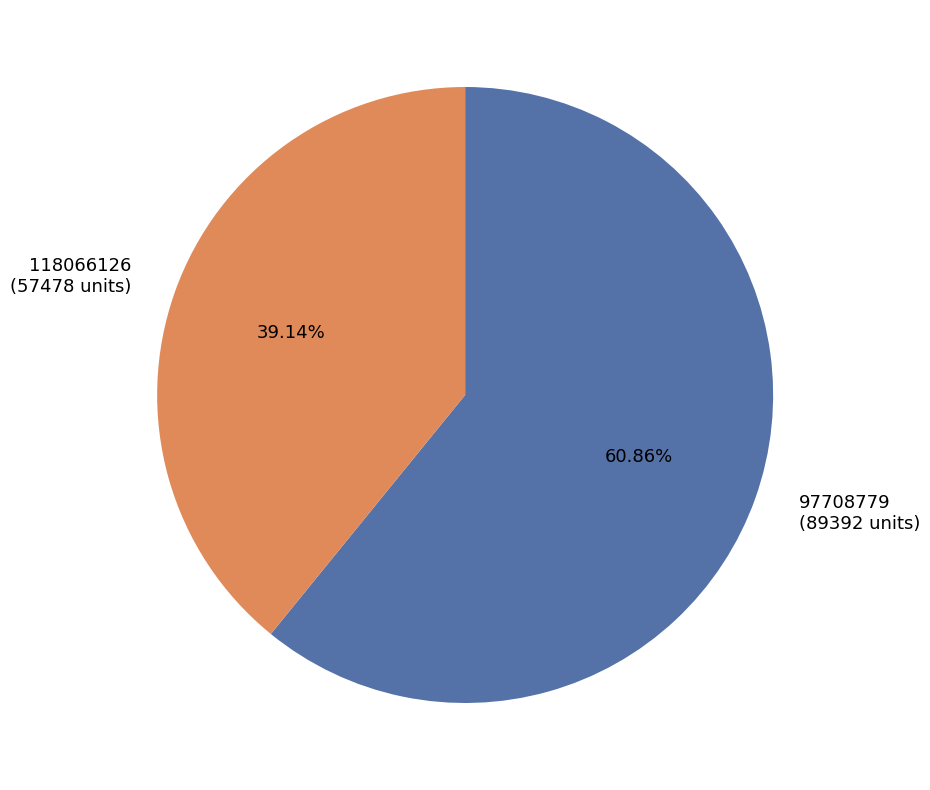

How many slices are in this pie chart?

2